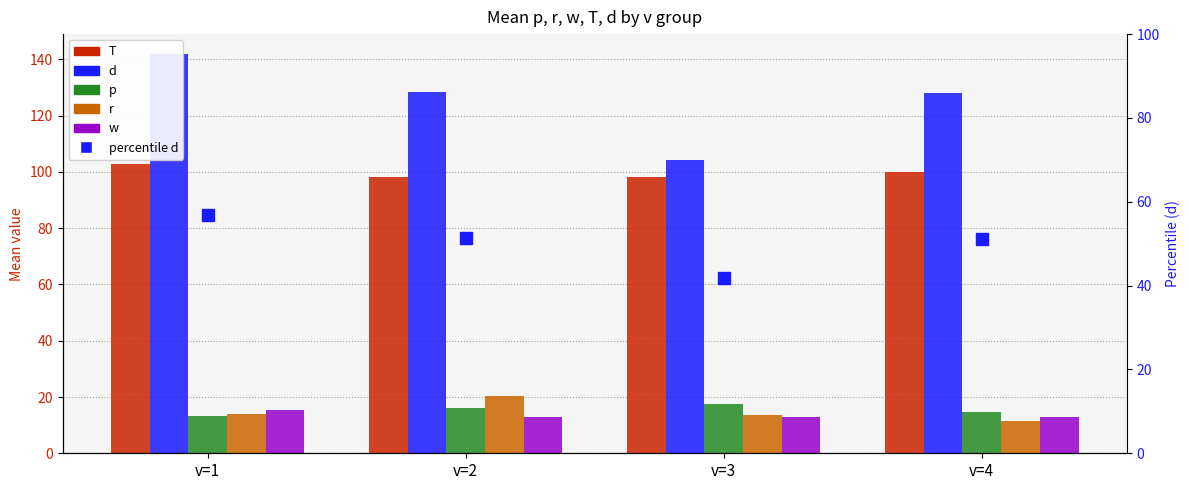

What are all the series names shown in the legend?

T, d, p, r, w